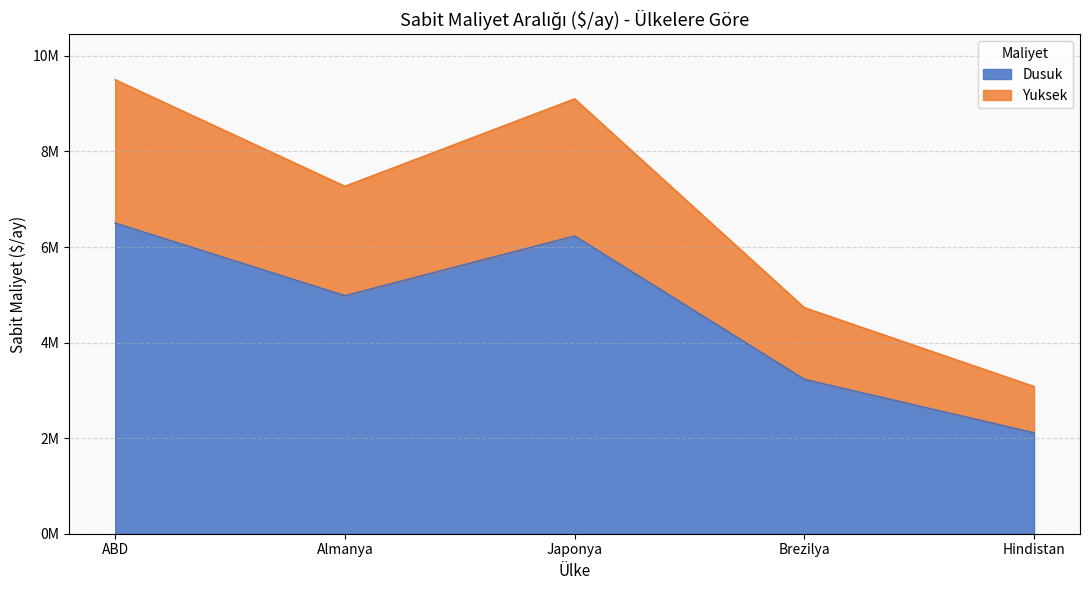

Count the number of categories in the chart.

5